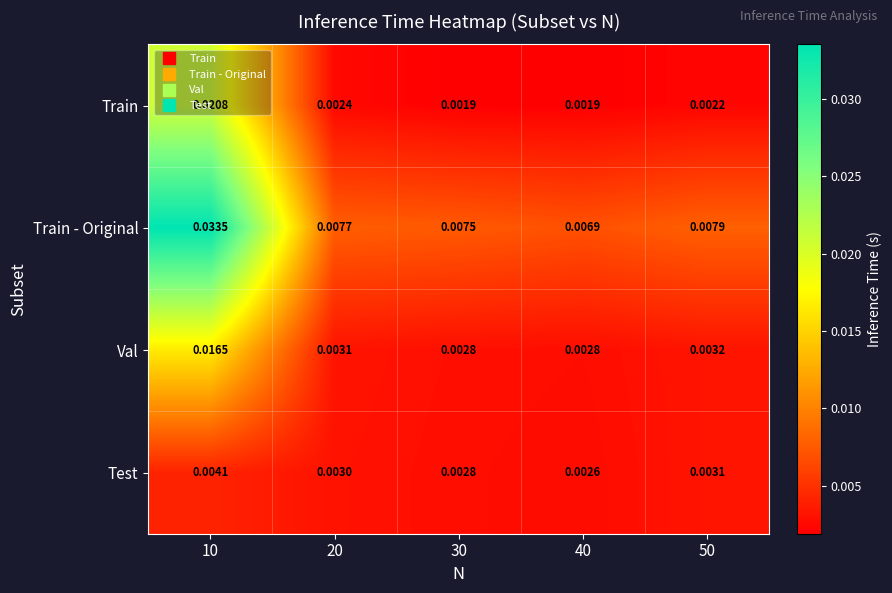

How many data points does each series have?

5